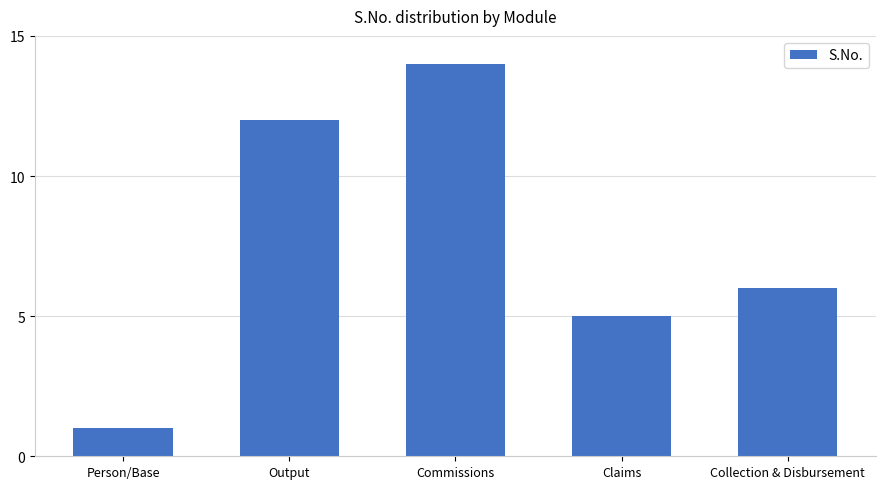

List the labels in order of value, smallest first.

Person/Base, Claims, Collection & Disbursement, Output, Commissions